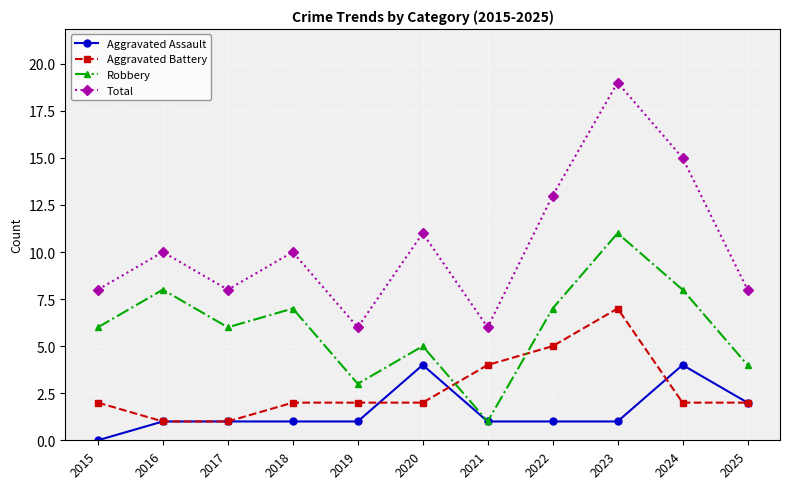

What are all the series names shown in the legend?

Aggravated Assault, Aggravated Battery, Robbery, Total